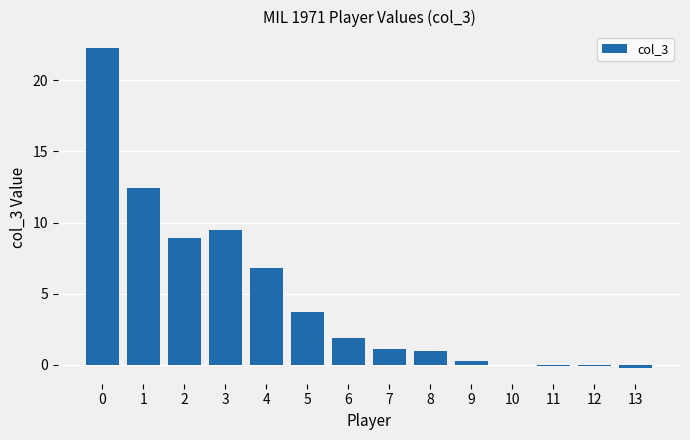

What is the greatest value displayed?

22.3